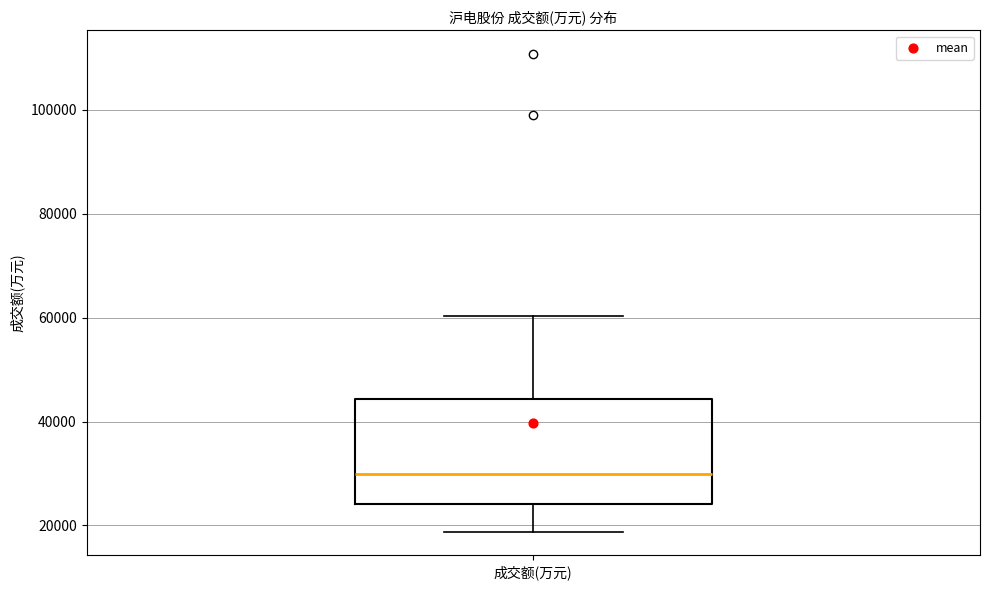

Read this box plot against the y-axis: the position of the median line, the range covered by the box, and the ends of both whiskers. The values are not printed on the chart, so give them approximately, as read against the axis.

median 30000, box 24000 to 44000, whiskers 18000 to 60000